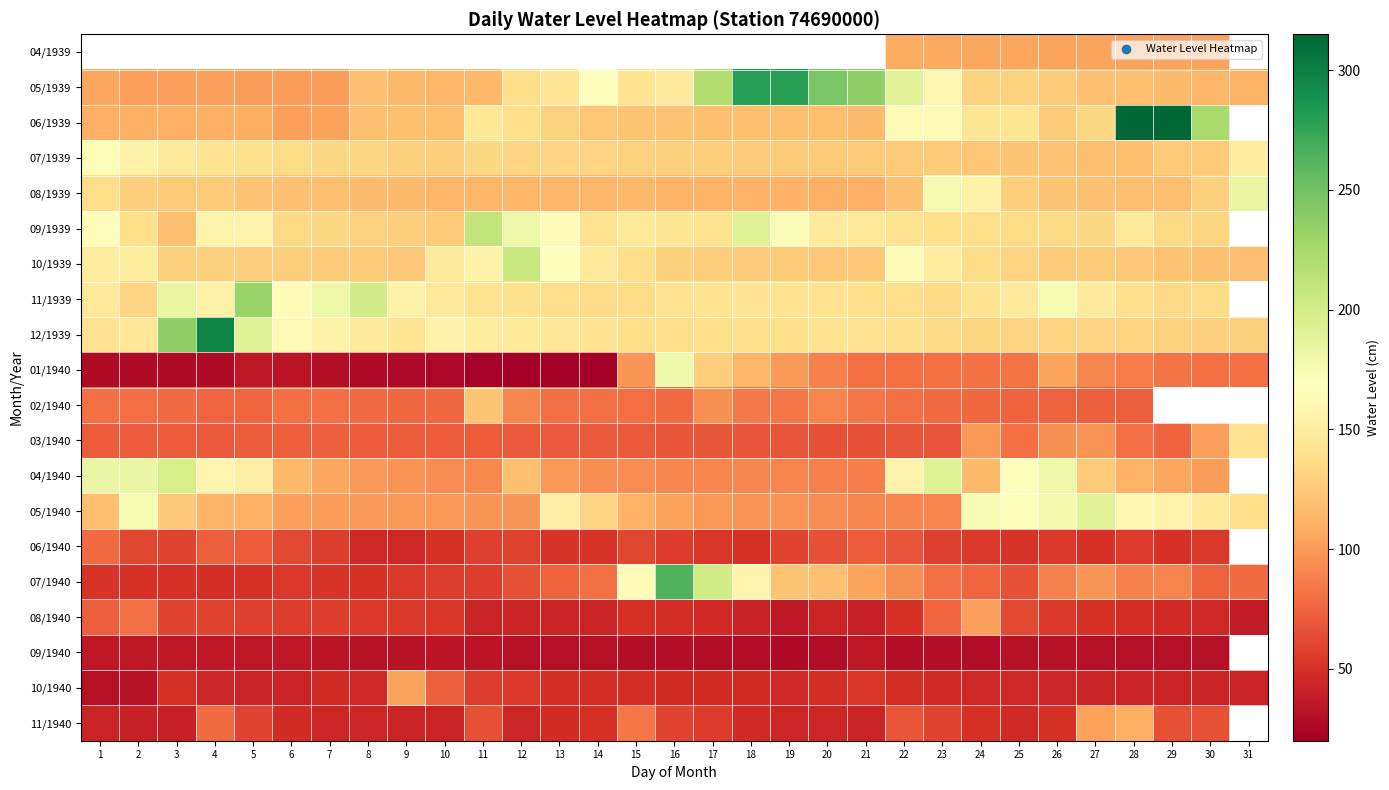

Which series changed the most between 16 and 21?

07/1940